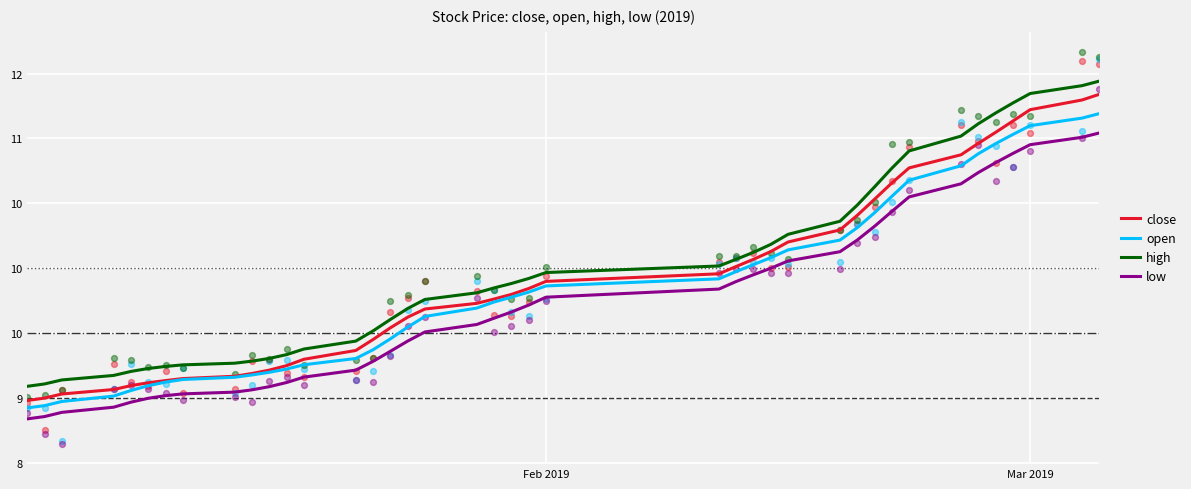

At how many categories does at least one series exceed 10?

17